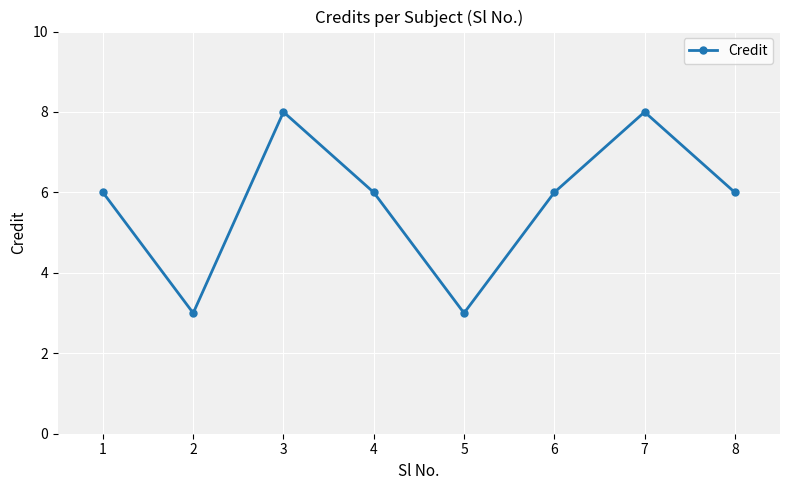

True or false: the data shows 3 at 5.

True